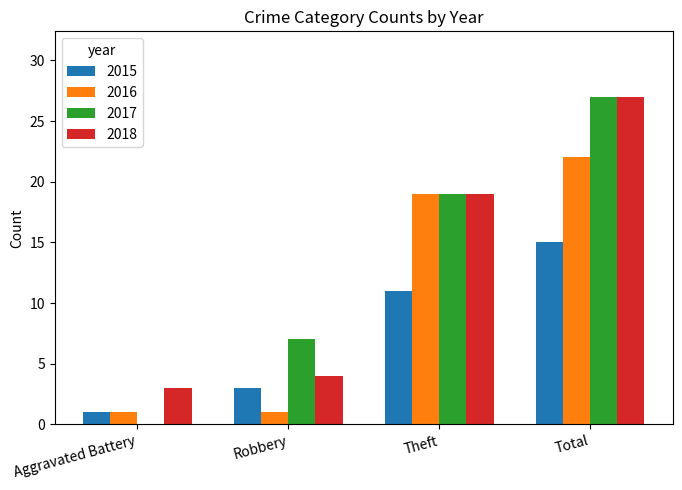

Reading left to right, transcribe all the data shown in this chart.

2015: Aggravated Battery=1	Robbery=3	Theft=11	Total=15
2016: Aggravated Battery=1	Robbery=1	Theft=19	Total=22
2017: Aggravated Battery=0	Robbery=7	Theft=19	Total=27
2018: Aggravated Battery=3	Robbery=4	Theft=19	Total=27